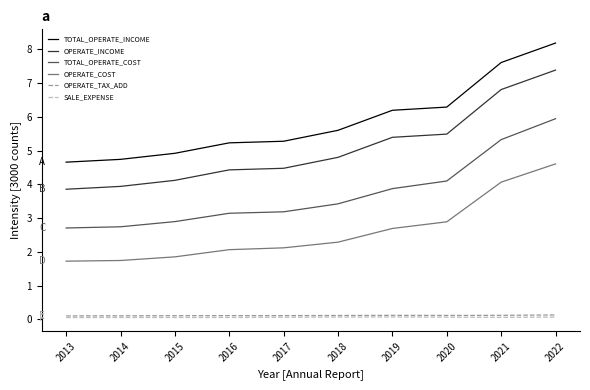

True or false: SALE_EXPENSE and OPERATE_COST cross at least once.

False